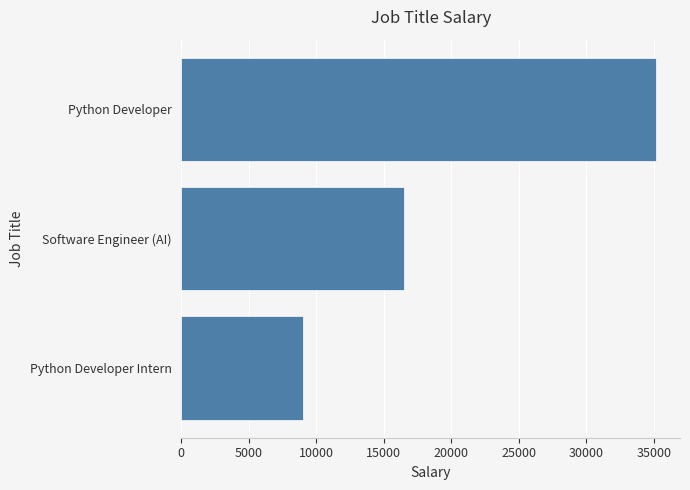

Is it true that the value at Python Developer Intern is 9000.0?

True